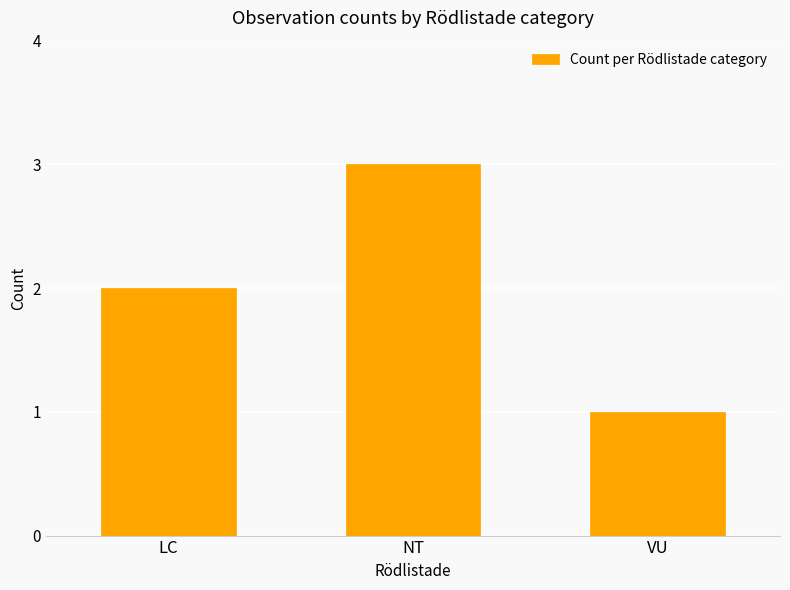

What is the average value?

2